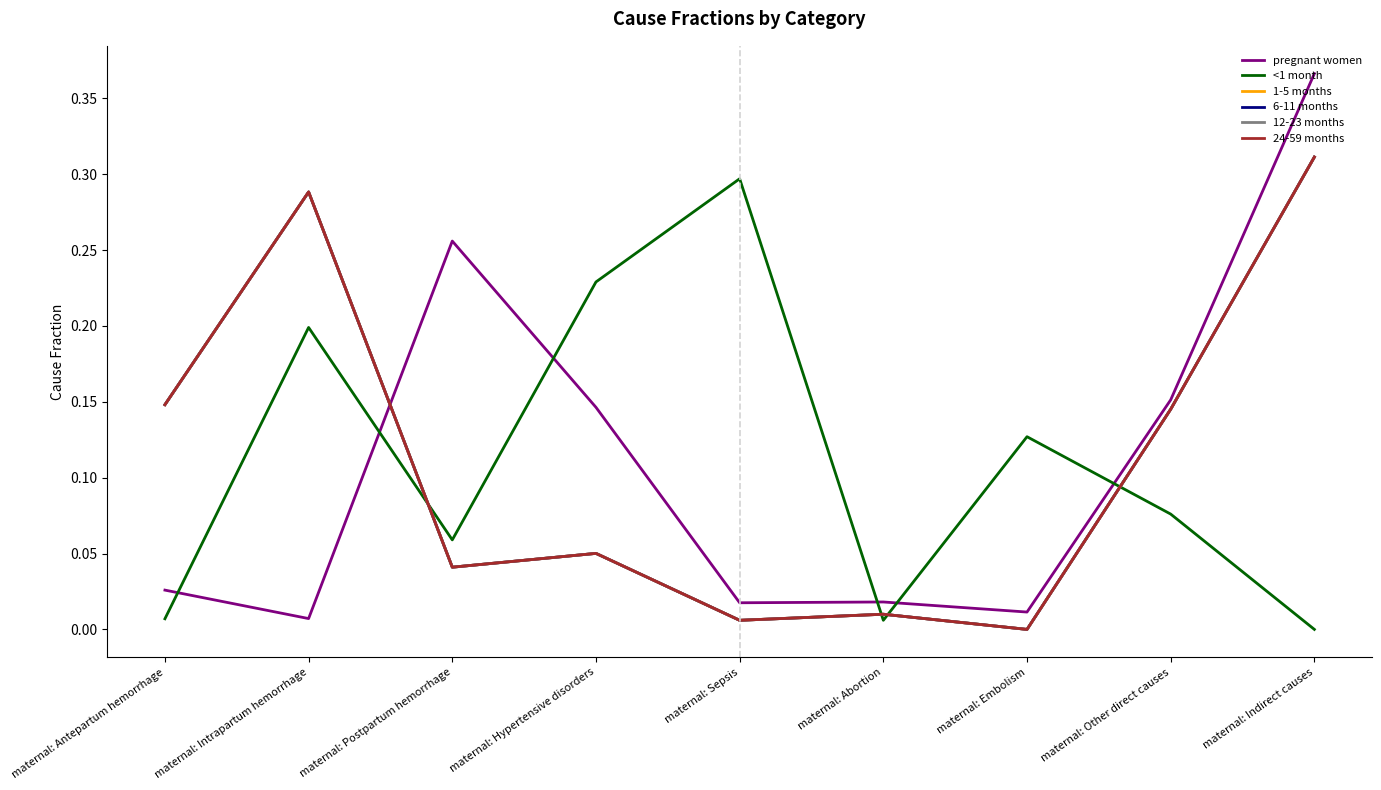

Which series changed the most between maternal: Antepartum hemorrhage and maternal: Postpartum hemorrhage?

pregnant women